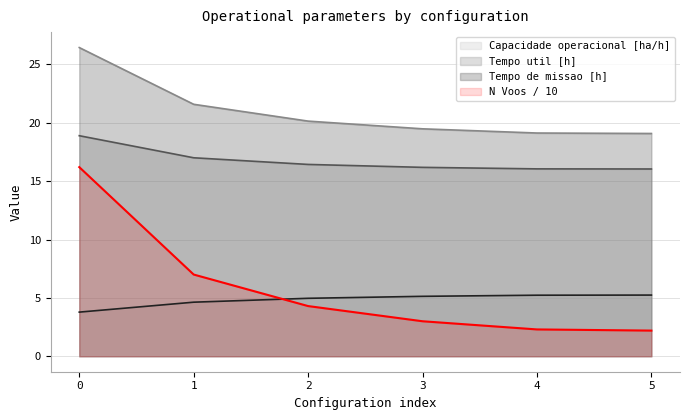

How many lines are shown in the chart?

4